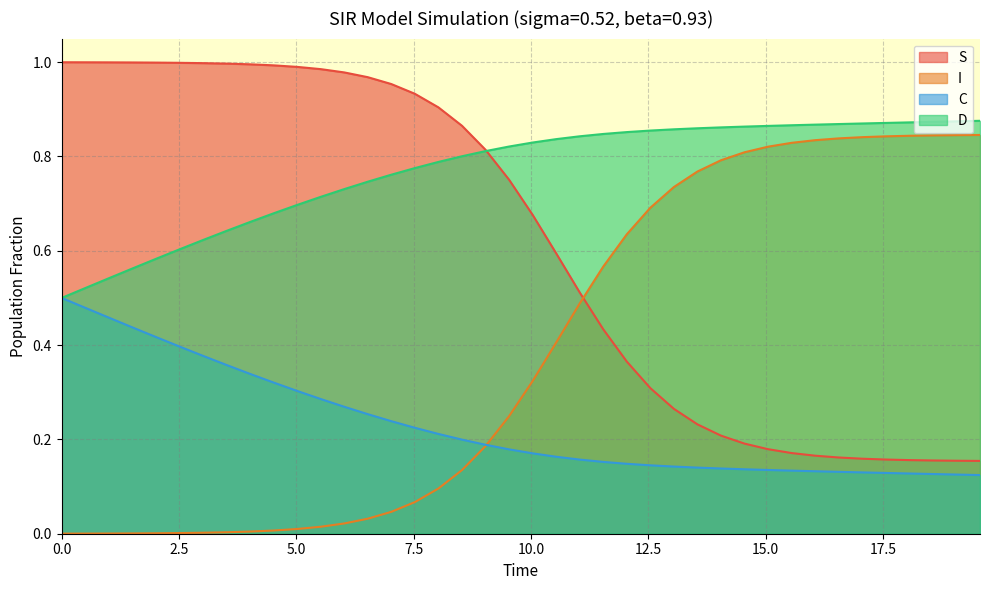

Which series has the largest total across all categories?

D